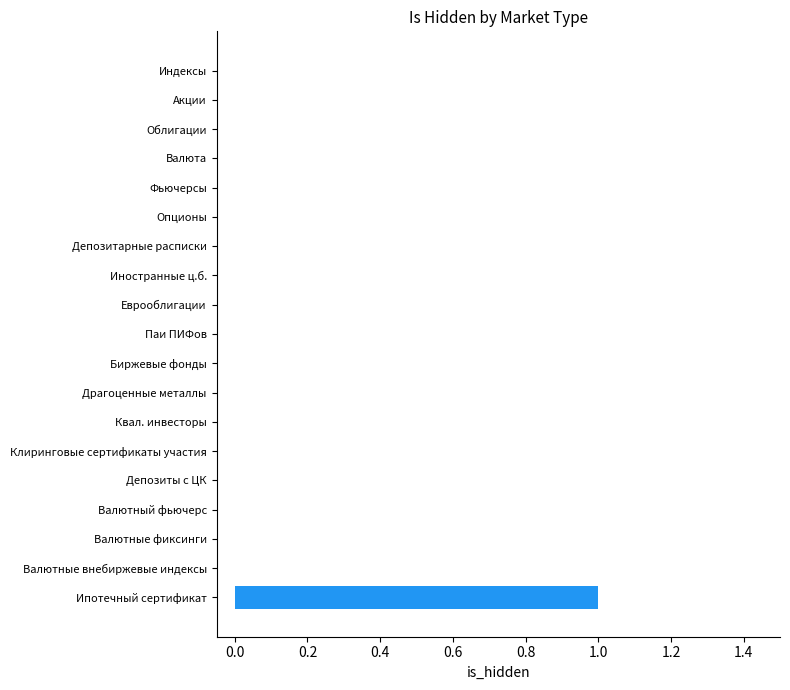

Between Ипотечный сертификат and Биржевые фонды, which is larger?

Ипотечный сертификат